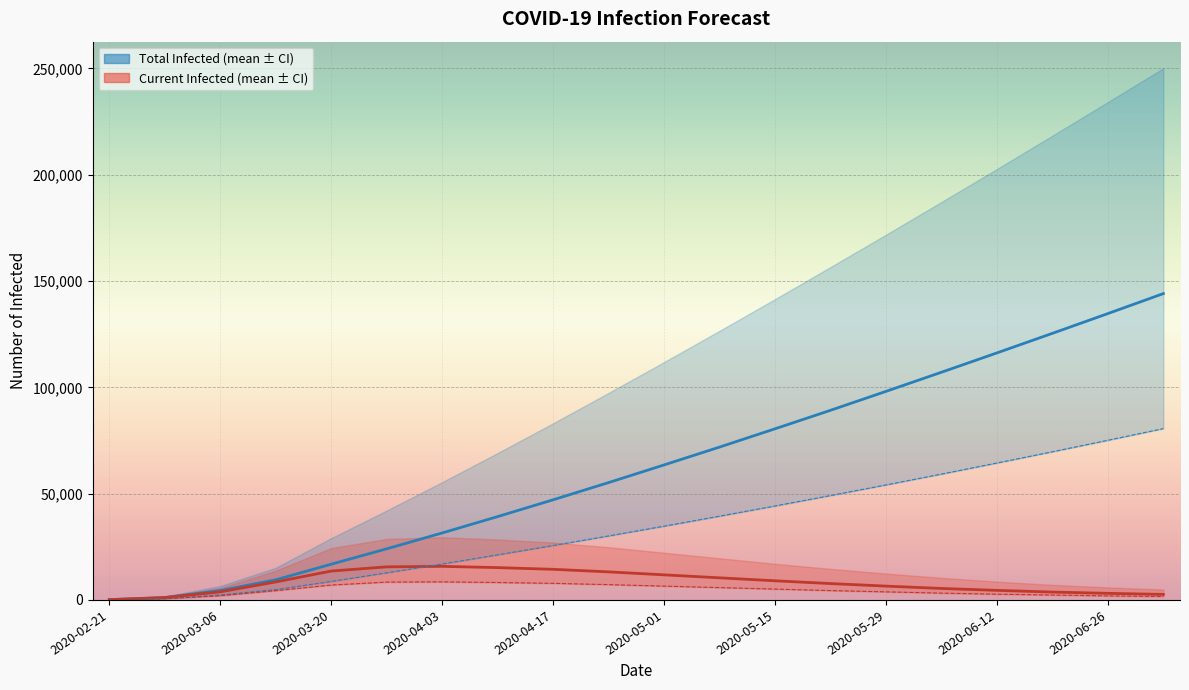

What is the label of the 19th point from the right?

2020-02-28